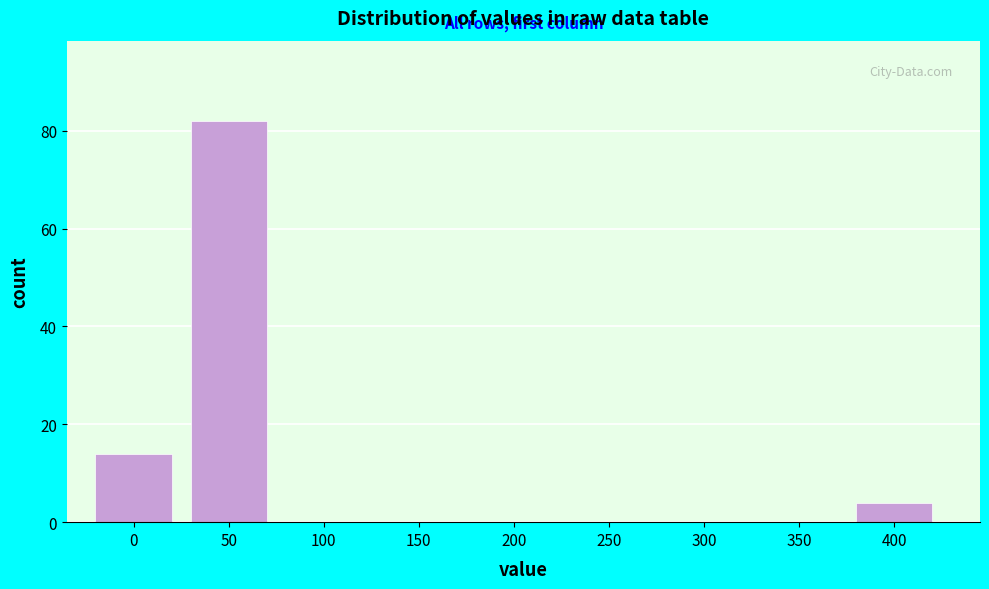

Reading right to left, what are all the values shown in this chart?

400=4	350=0	300=0	250=0	200=0	150=0	100=0	50=82	0=14